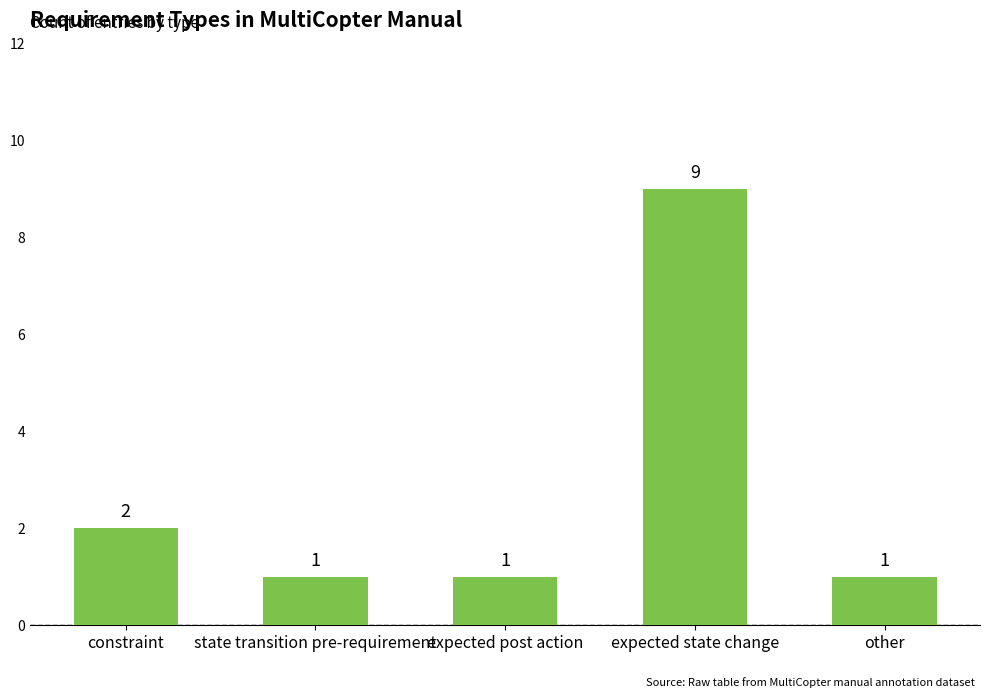

Reading right to left, transcribe all the data shown in this chart.

1	9	1	1	2